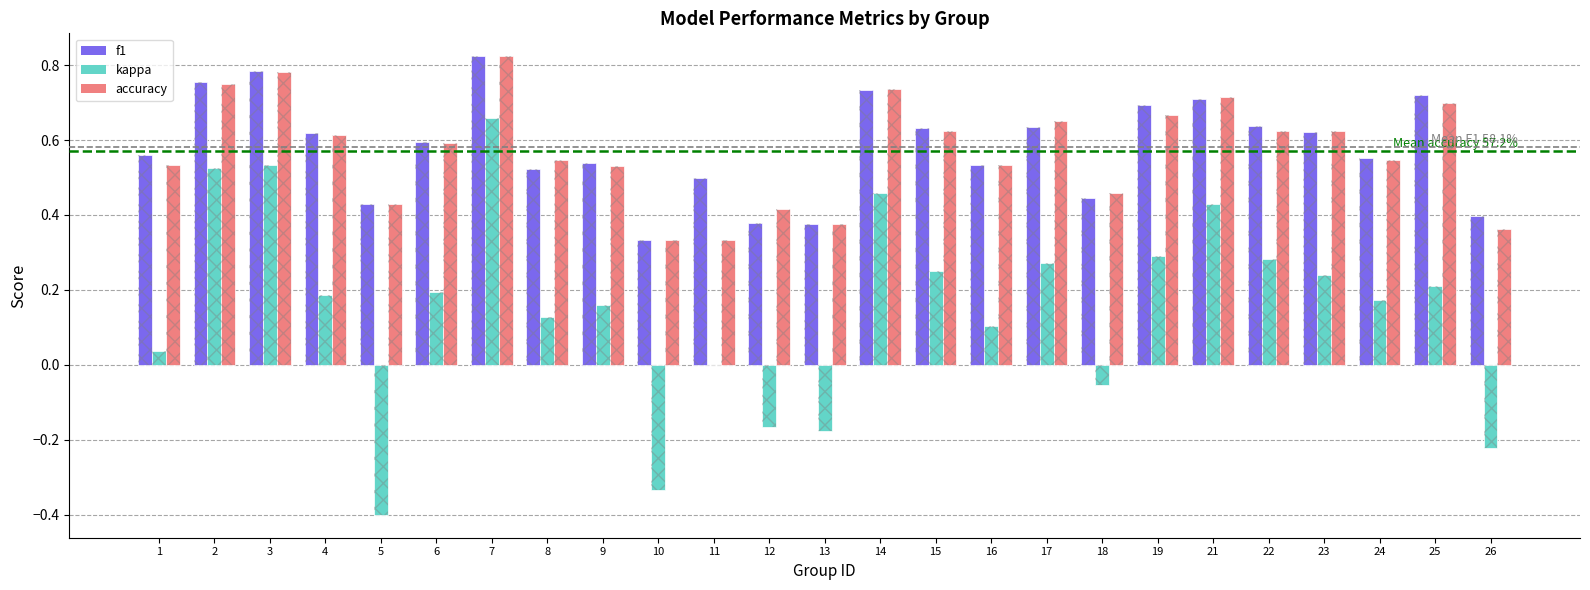

Which series has the widest spread of values?

kappa